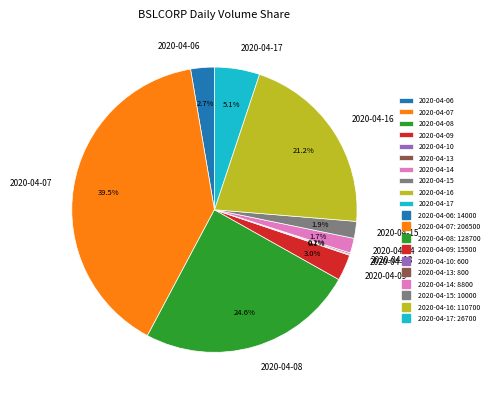

Does 2020-04-17 represent more than half of the total?

No